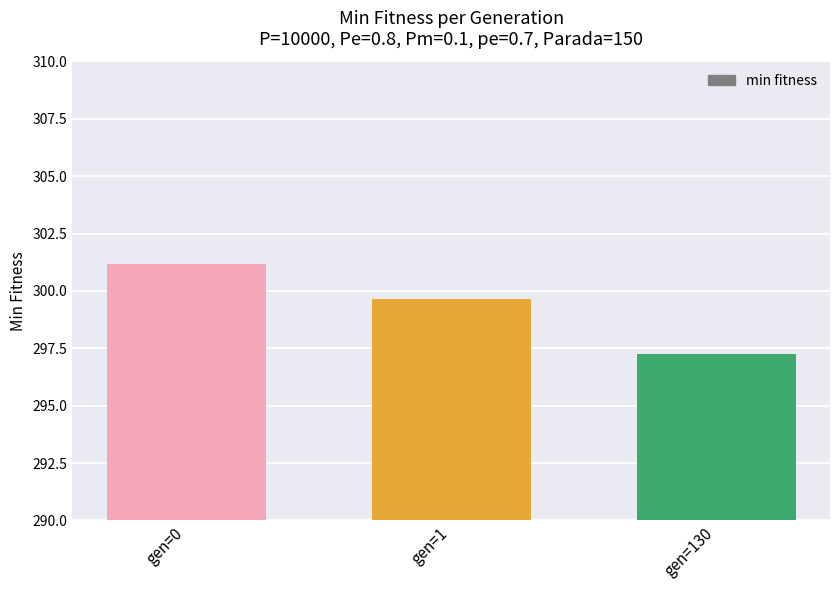

What is the greatest value displayed?

301.2